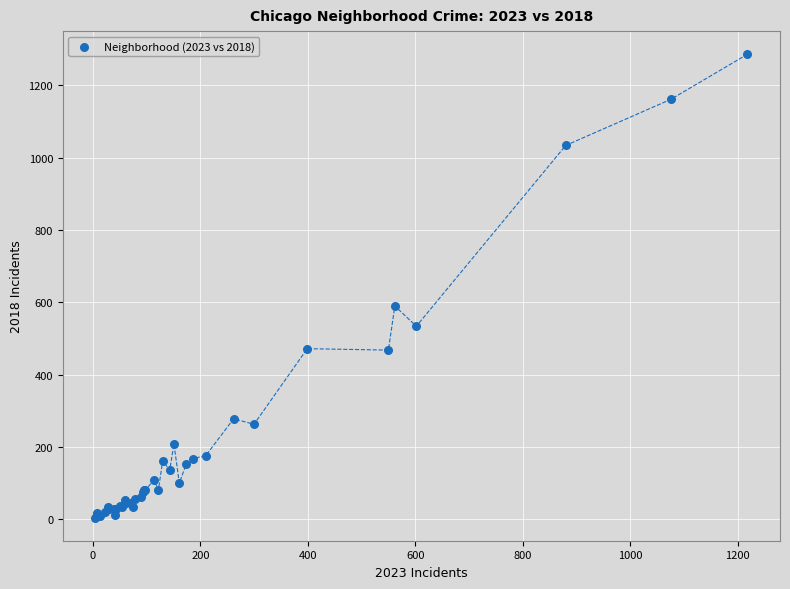

What Y value in the scatter plot is closest to 645?

590